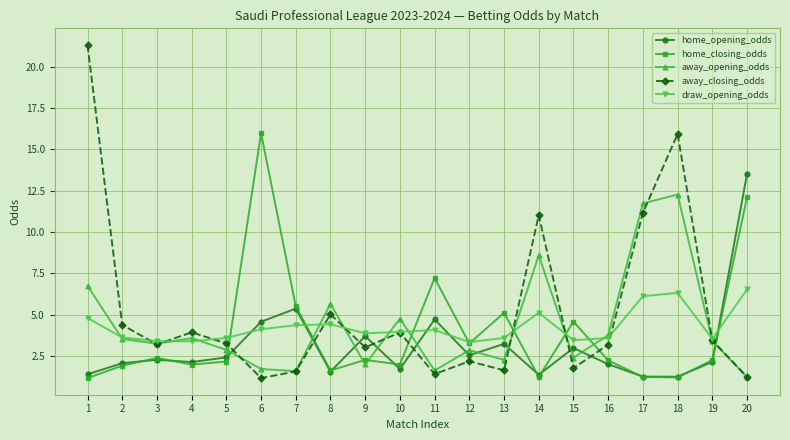

True or false: away_opening_odds has a value of 2.0 at 9.

True